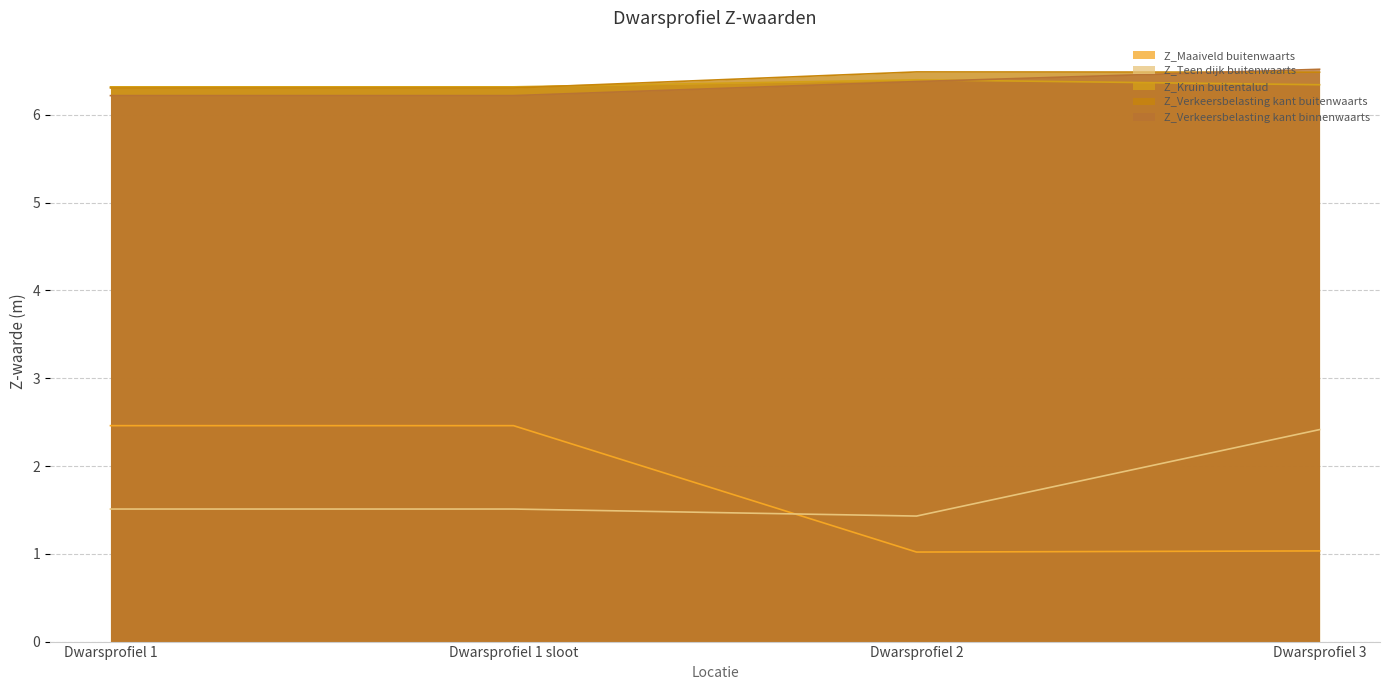

At how many categories does at least one series exceed 6?

4